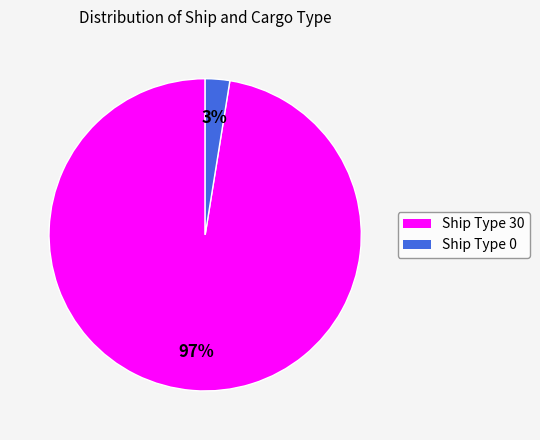

To the nearest percent, what is the average slice percentage?

50%